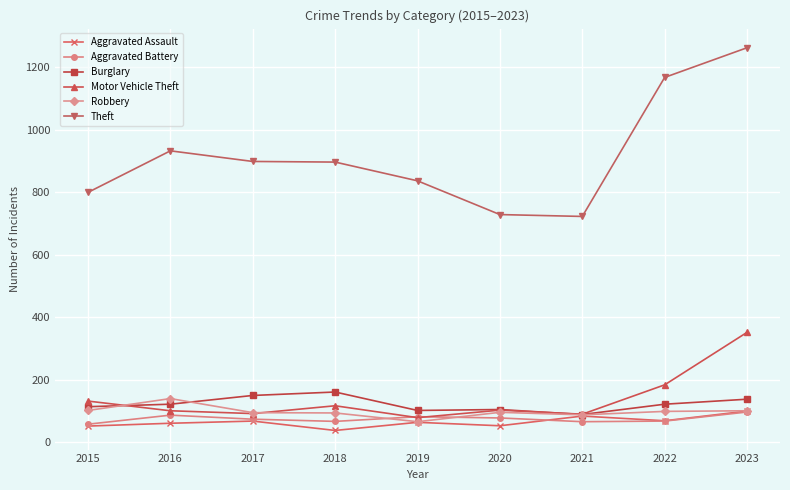

Count the number of categories in the chart.

9